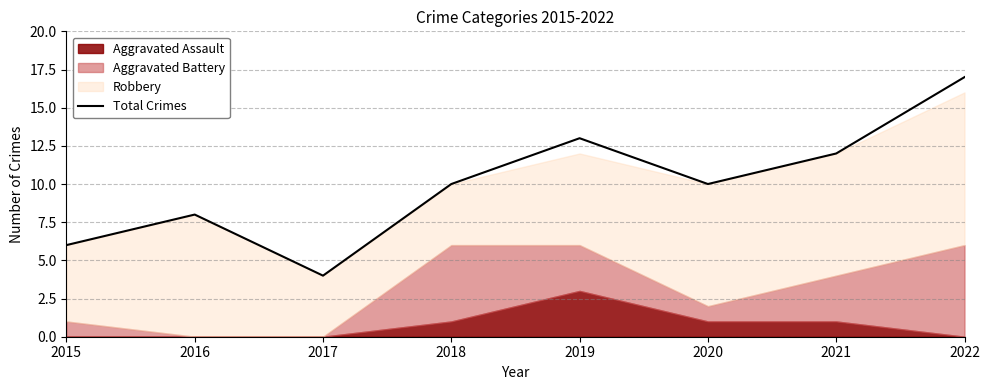

At which category does the chart reach its minimum across all series?

2017